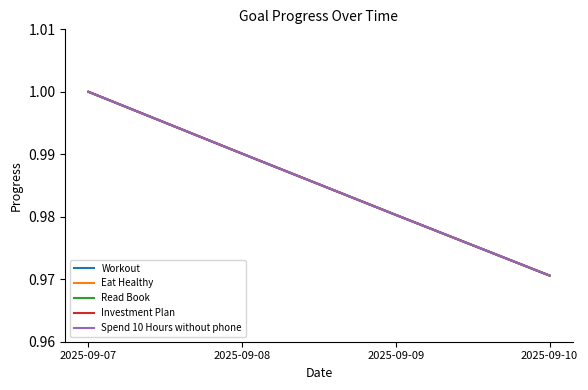

What is the greatest value displayed?

1.0